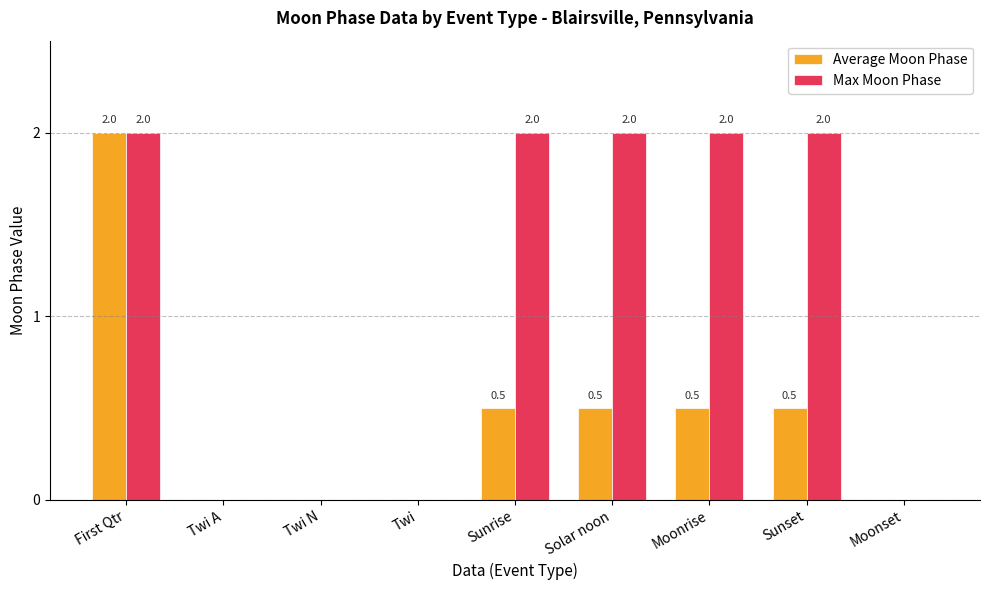

What is the greatest value displayed?

2.0